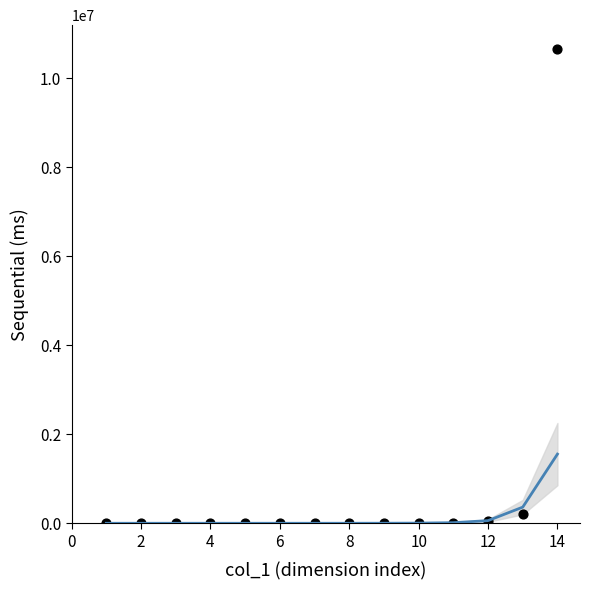

What is the range of X values (max minus min)?

13.0